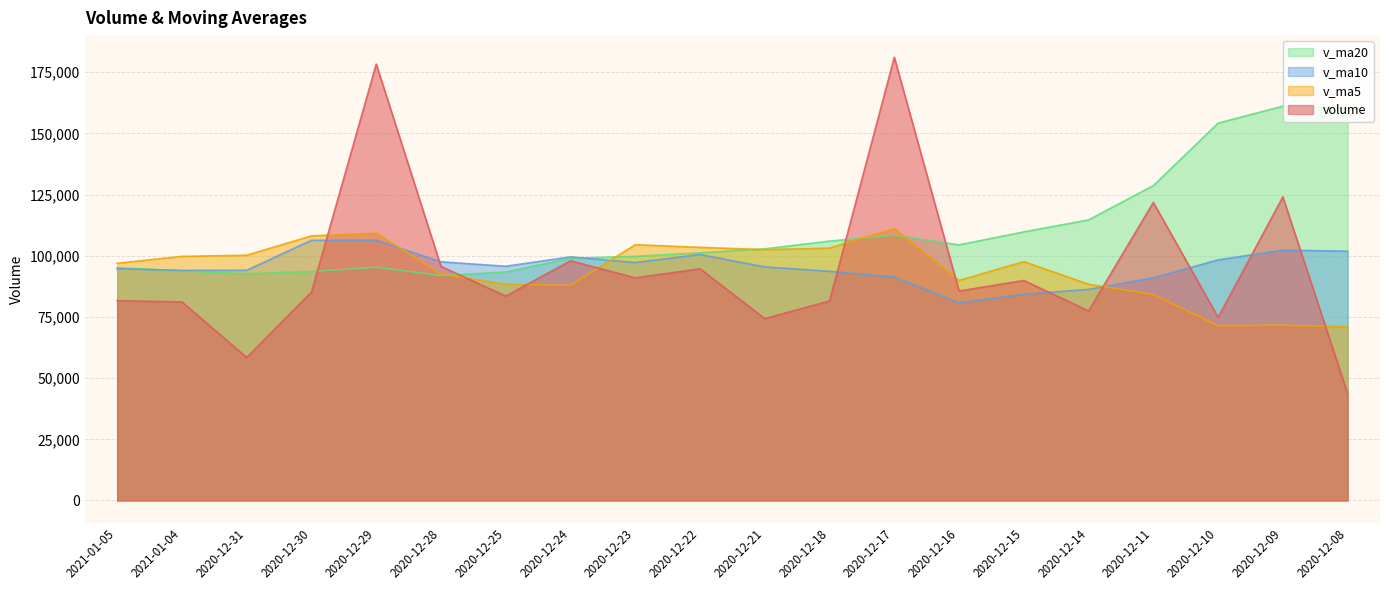

How many lines are shown in the chart?

4